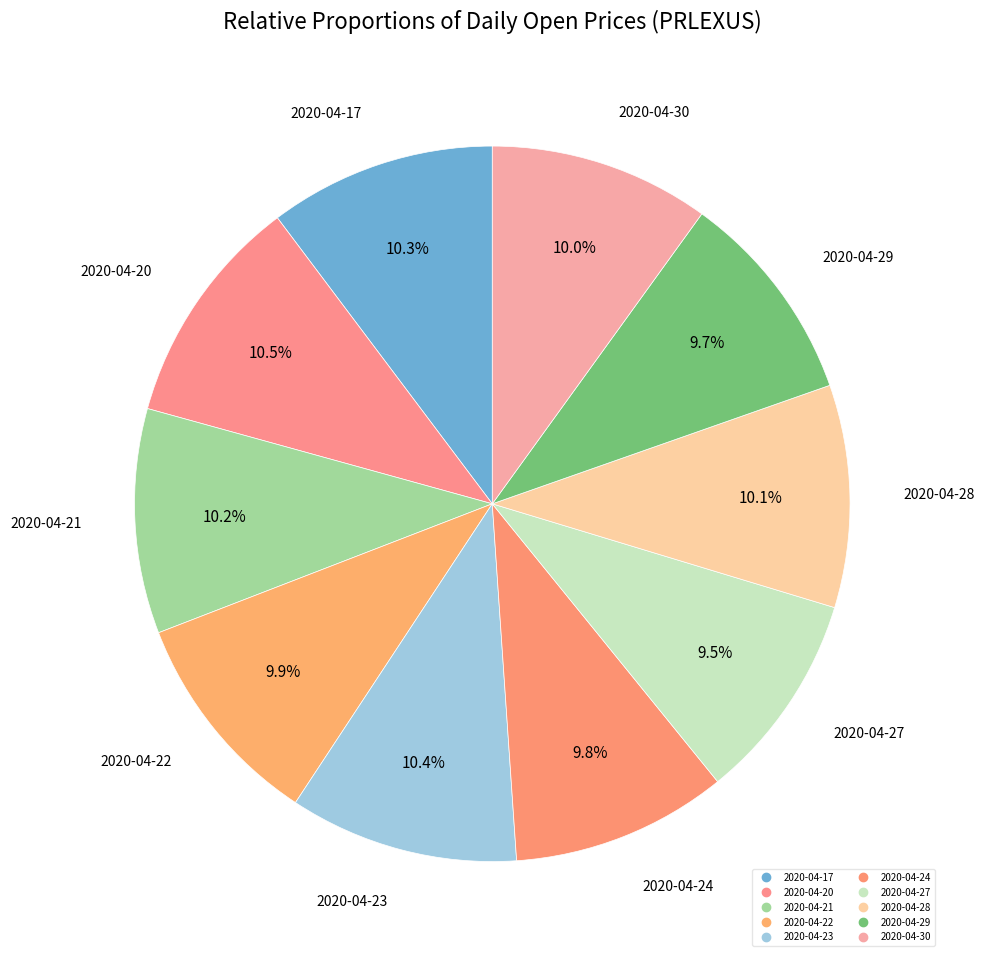

Which category has the smallest portion of the pie?

2020-04-27